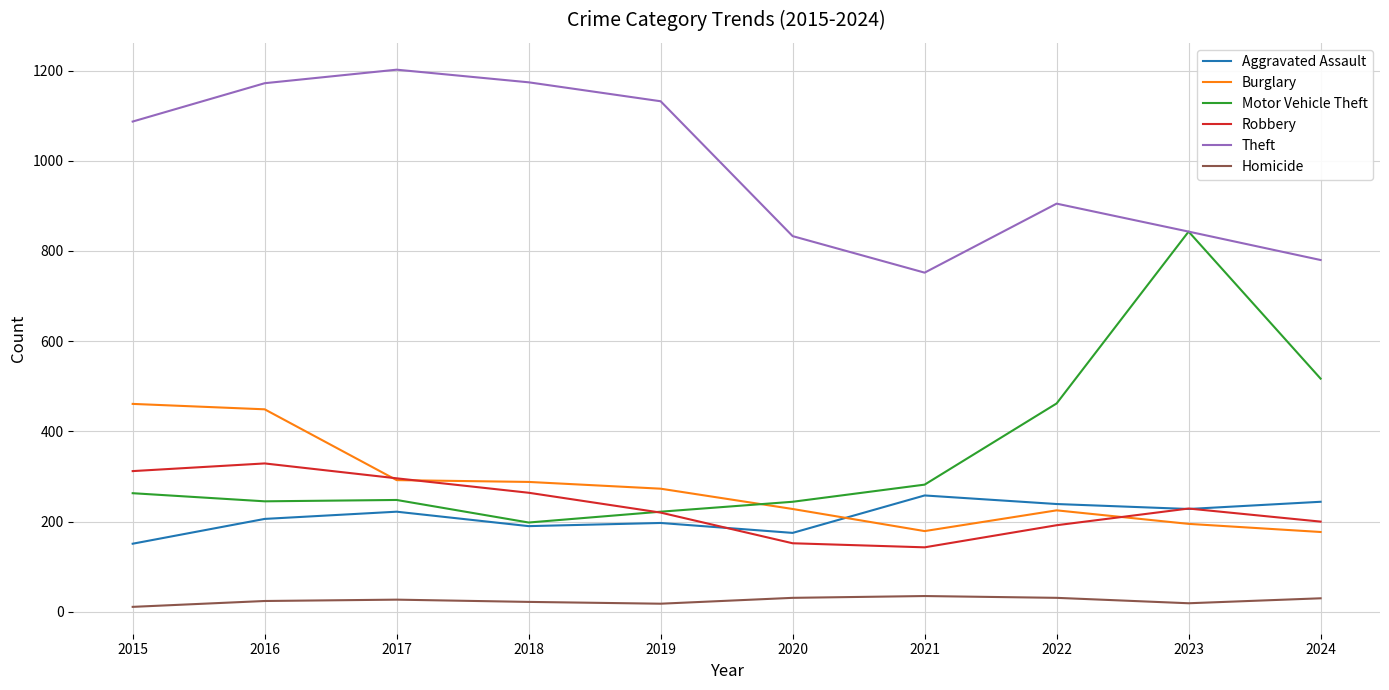

The Motor Vehicle Theft series shows 429 at 2017. True or false?

False